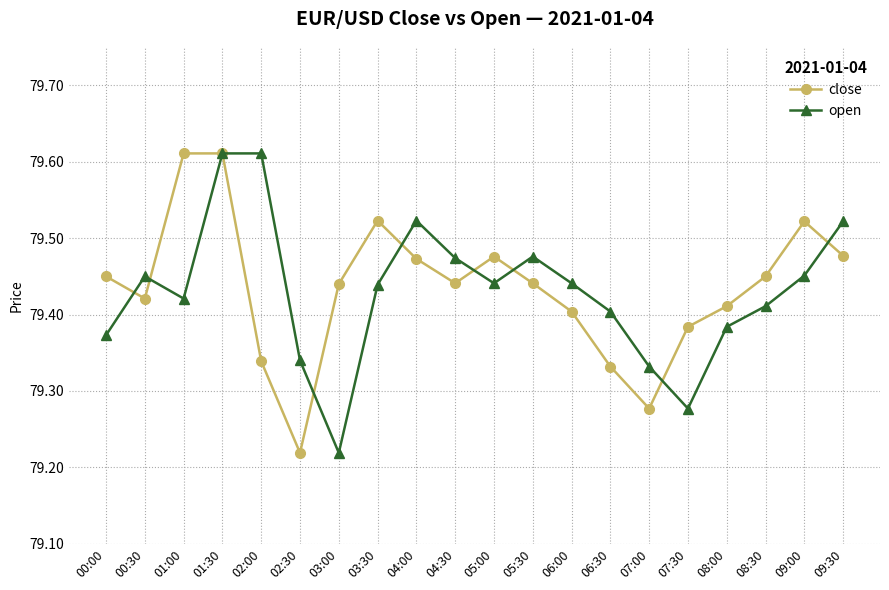

The close series shows 124.0 at 01:30. True or false?

False